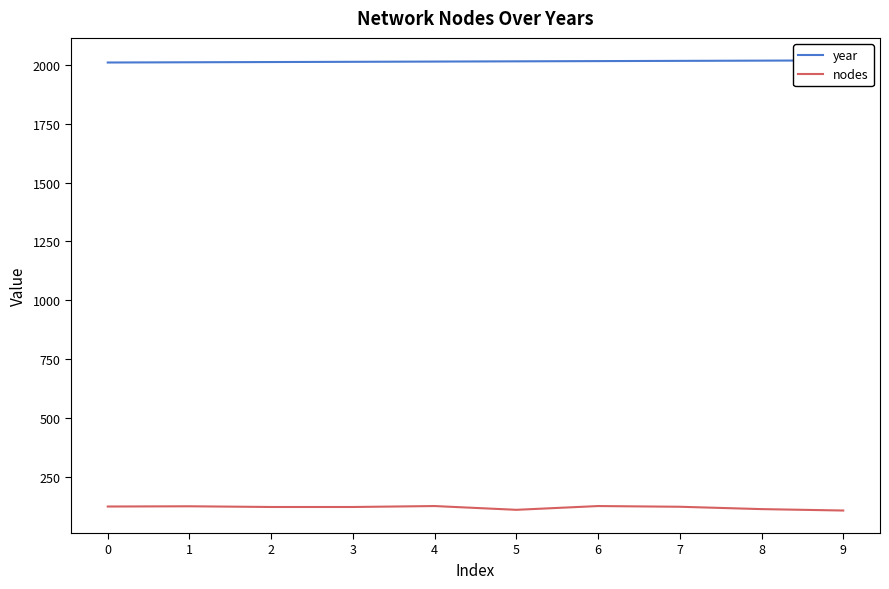

What is the spread (max minus min) of values at 2?

1892